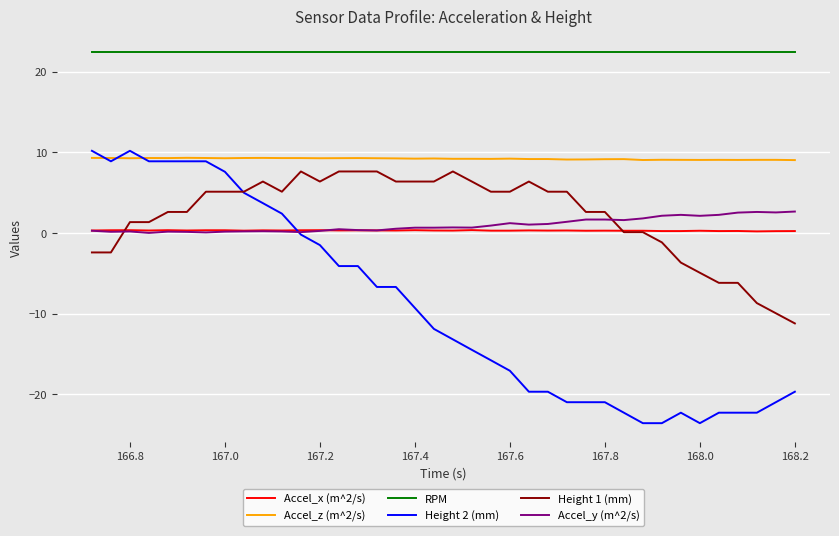

True or false: Accel_x (m^2/s) and Accel_z (m^2/s) intersect in this chart.

False